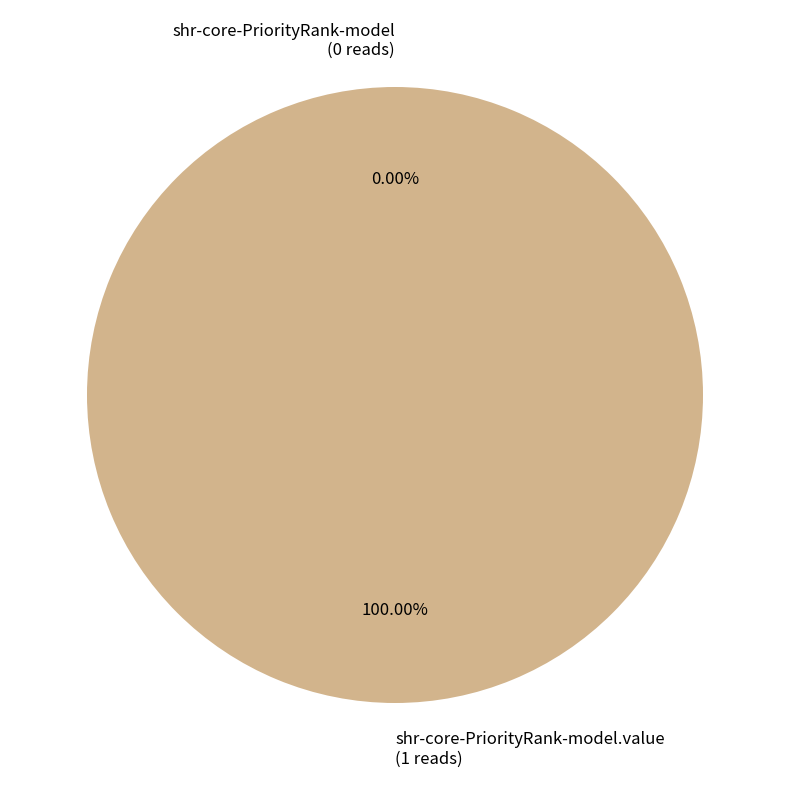

To the nearest percent, what is the combined percentage of shr-core-PriorityRank-model.value and shr-core-PriorityRank-model?

100%